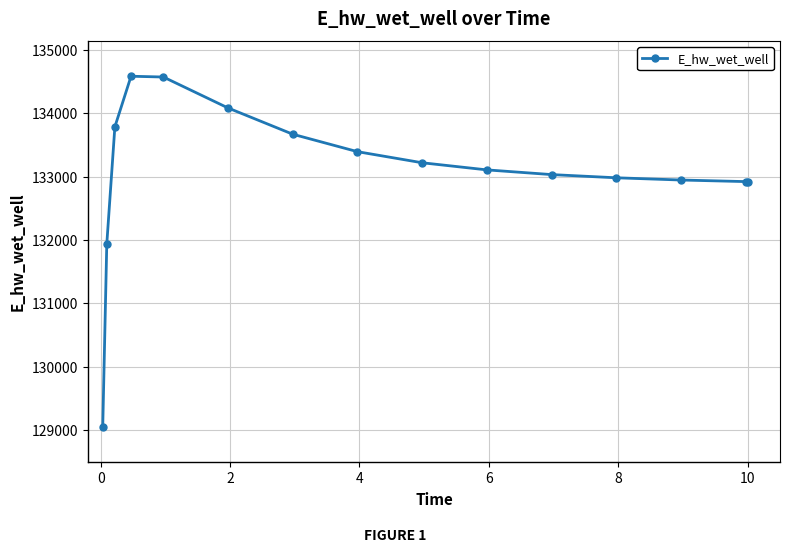

What is the smallest value displayed?

129053.1